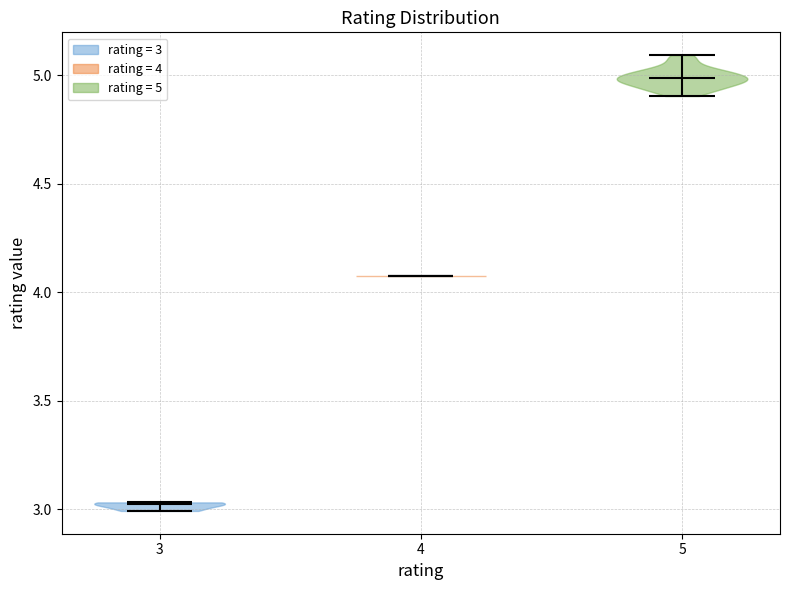

What is the highest point the violin at x = 5 reaches on the y-axis? The values are not printed on the chart, so give them approximately, as read against the axis.

5.10